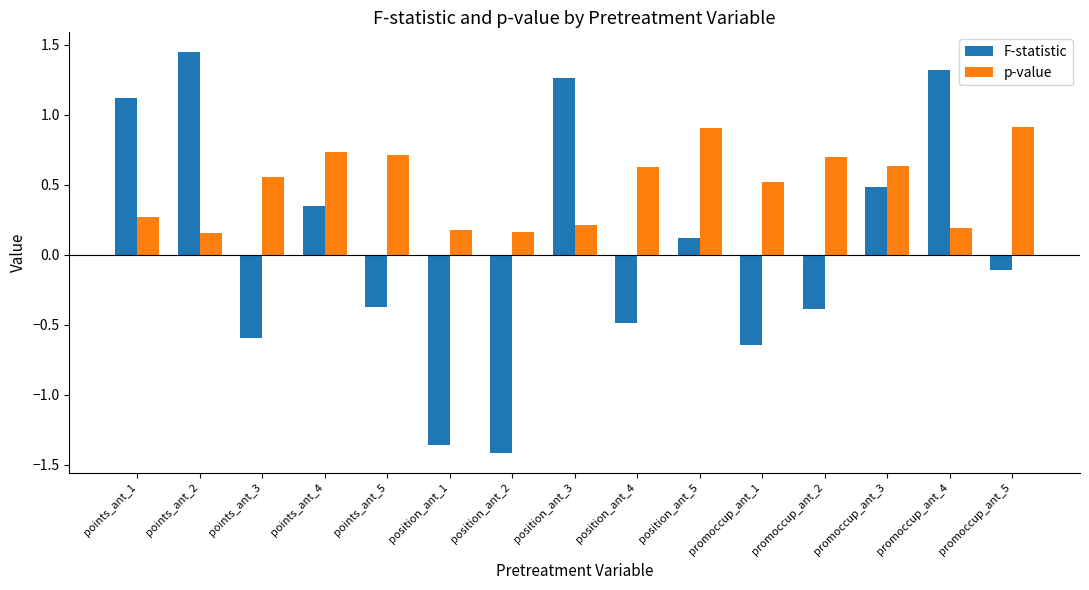

Is the value of p-value at position_ant_2 greater than the value of F-statistic at points_ant_5?

Yes